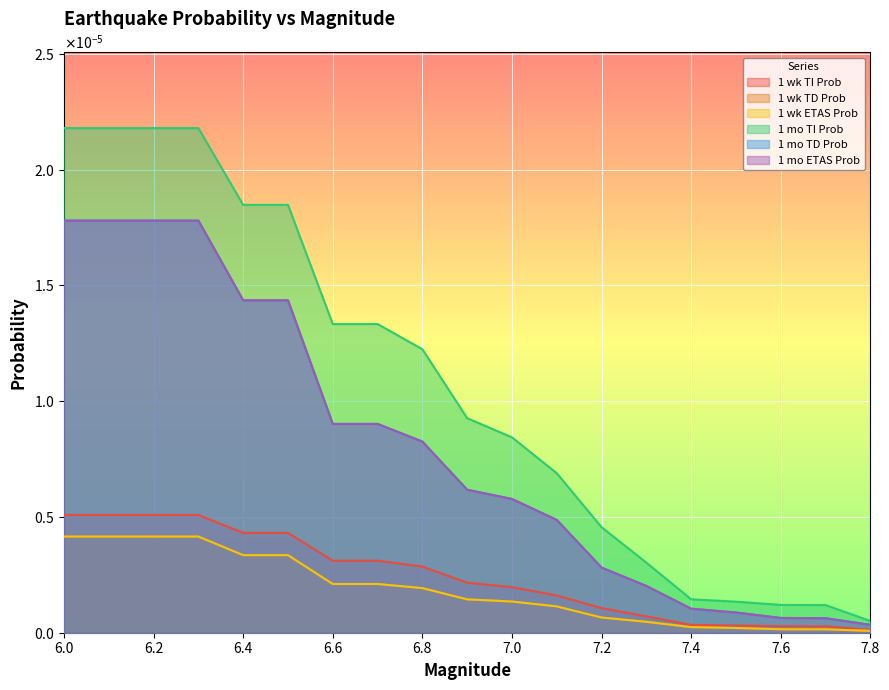

True or false: 1 mo TI Prob has more than 1 points higher than both neighbors.

False